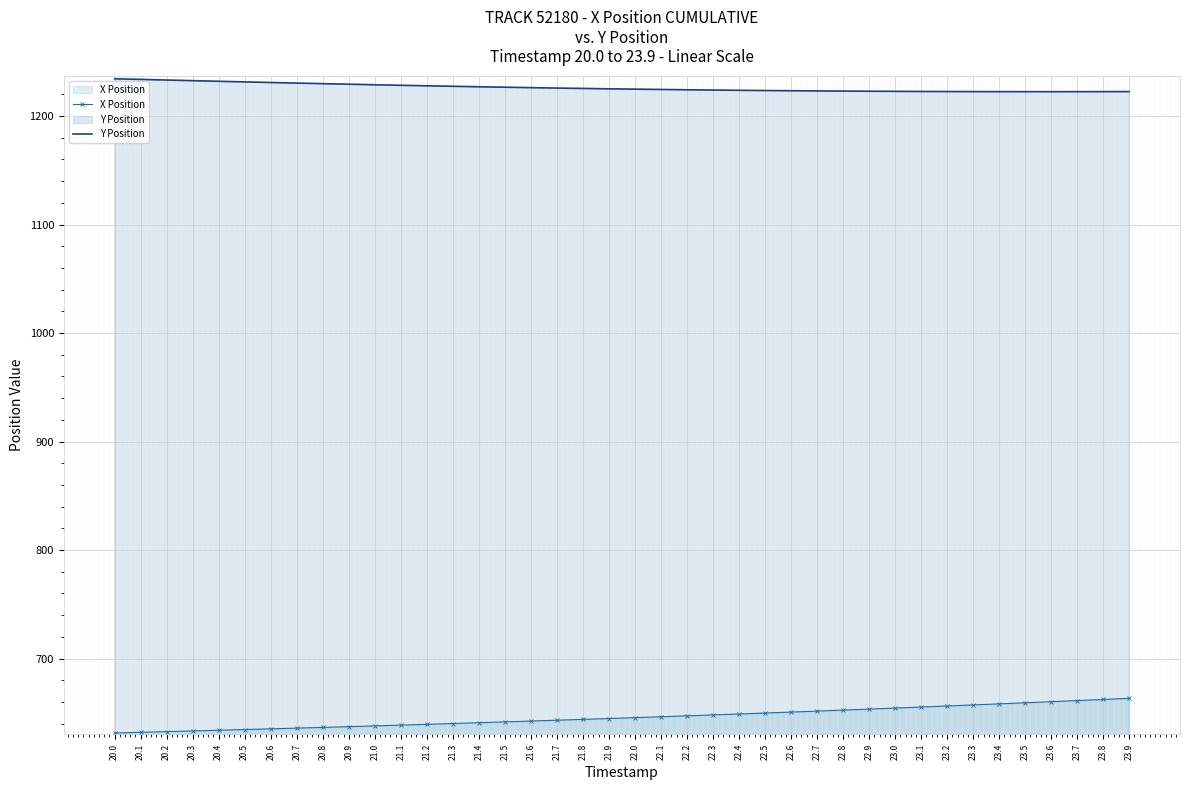

What is the greatest value displayed?

1234.4